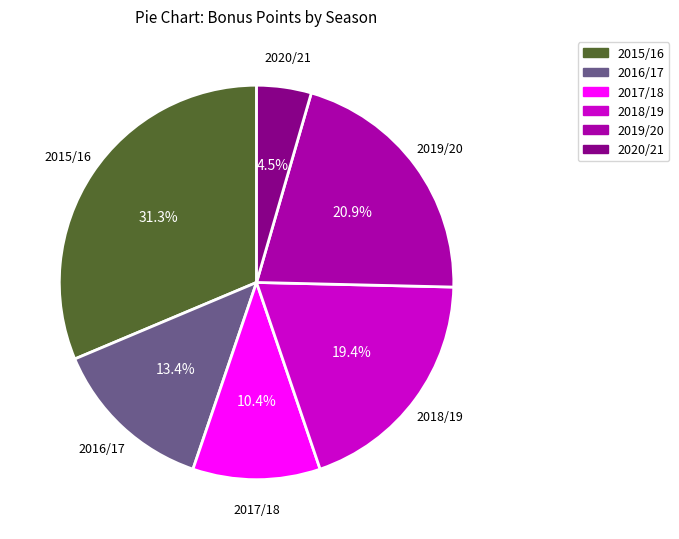

Does any single category account for the majority?

No